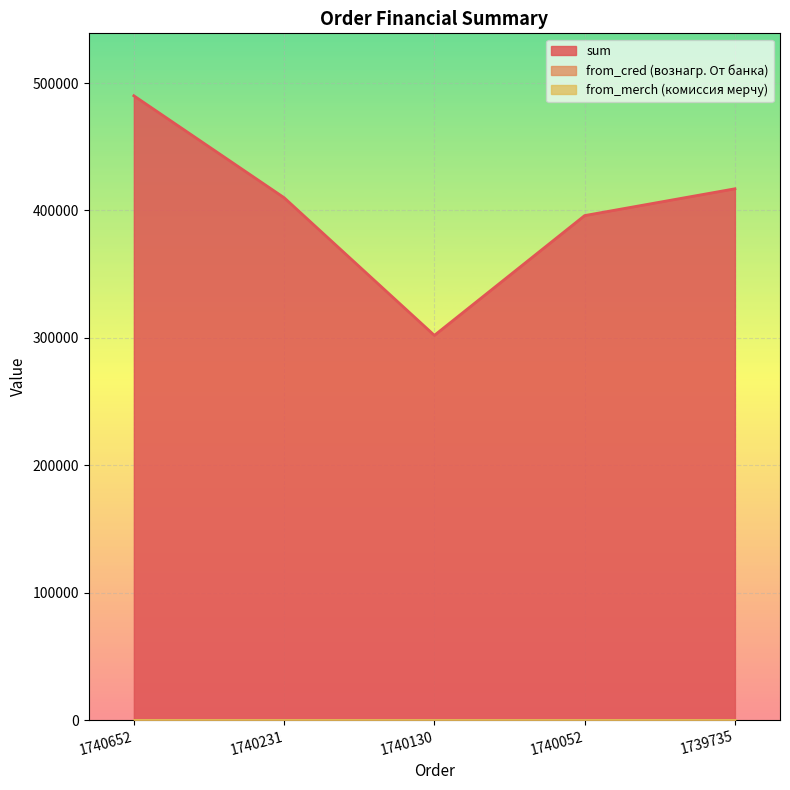

What are all the series names shown in the legend?

sum, from_cred (вознагр. От банка), from_merch (комиссия мерчу)